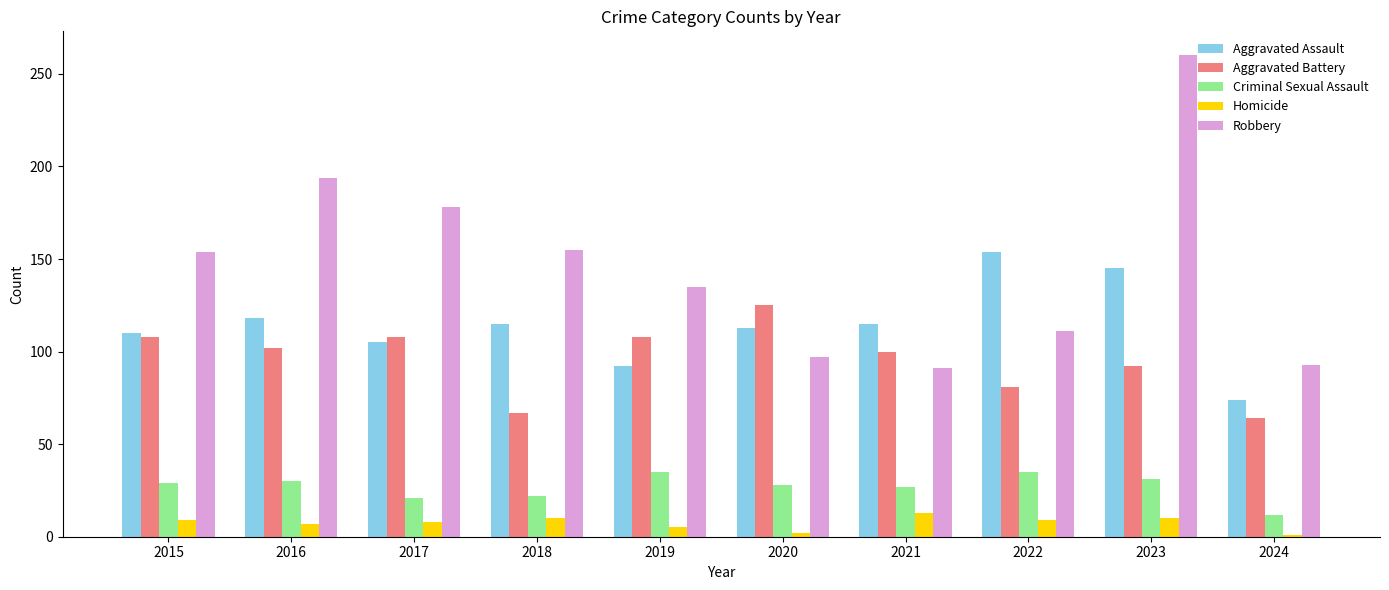

Which series has the largest total across all categories?

Robbery